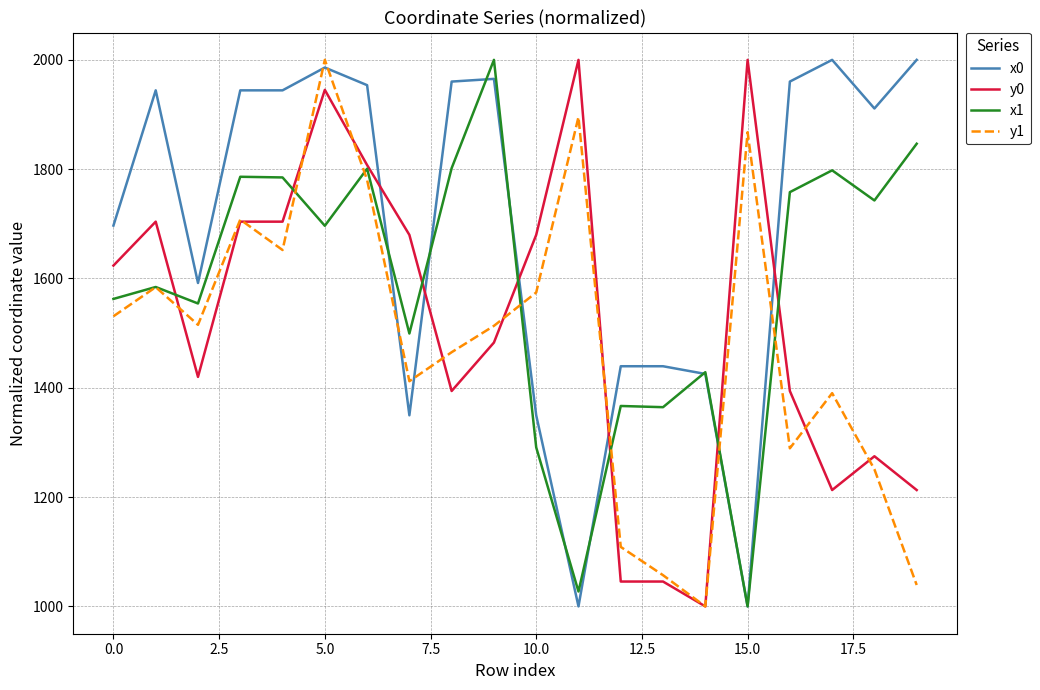

What is the highest value of the y1 series?

2000.0